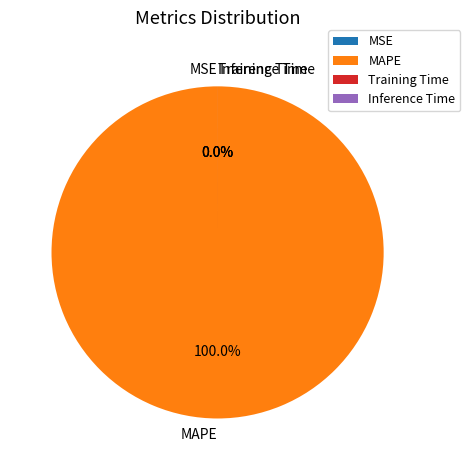

To the nearest percent, what is the difference between the largest and smallest slice percentages?

100%